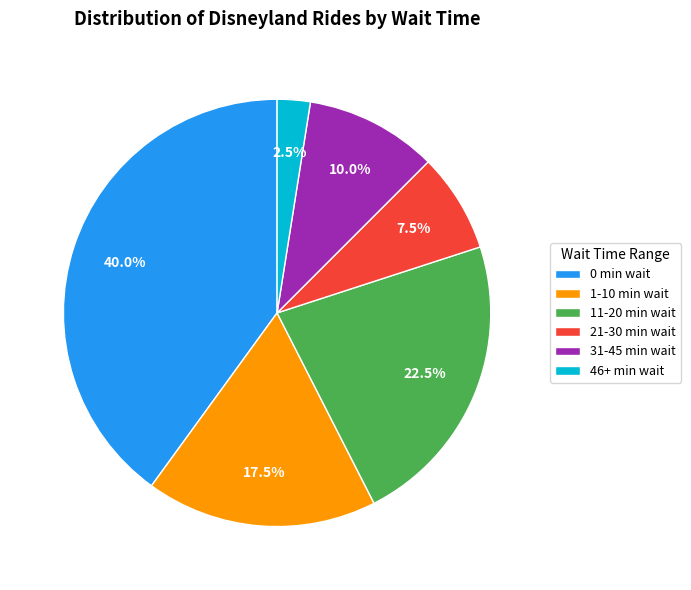

What portion of the pie excludes 0 min wait?

60.0%